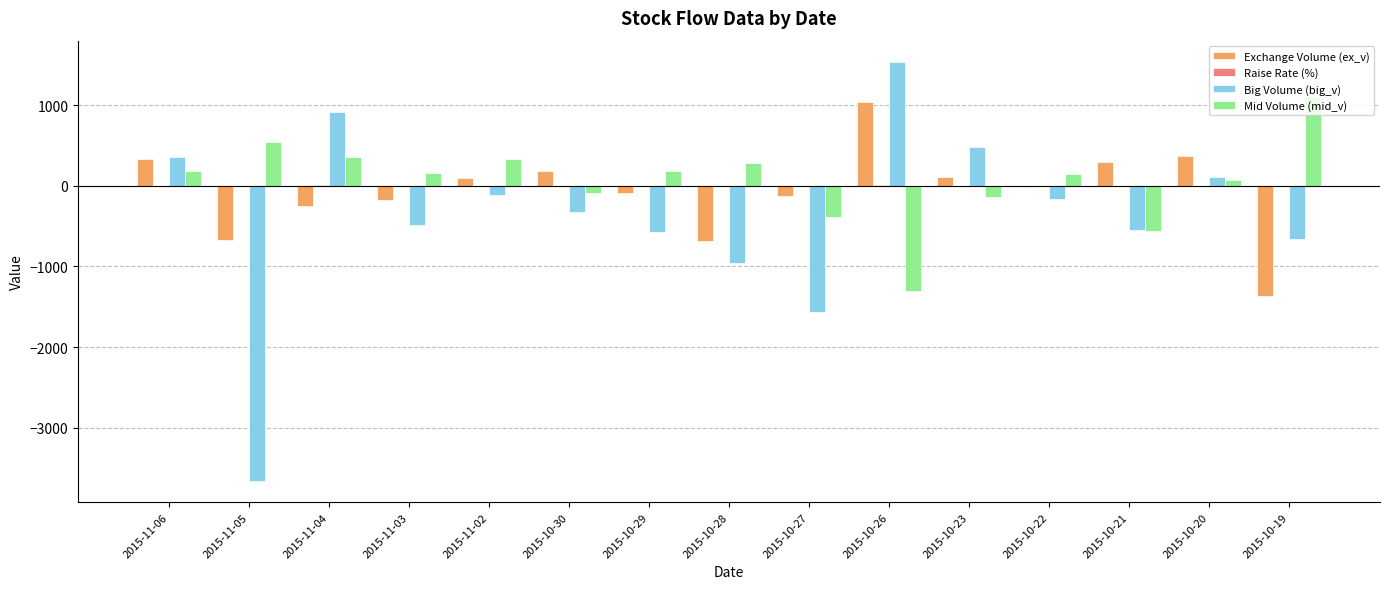

What is the total value across all series at 2015-10-27?

-2075.8